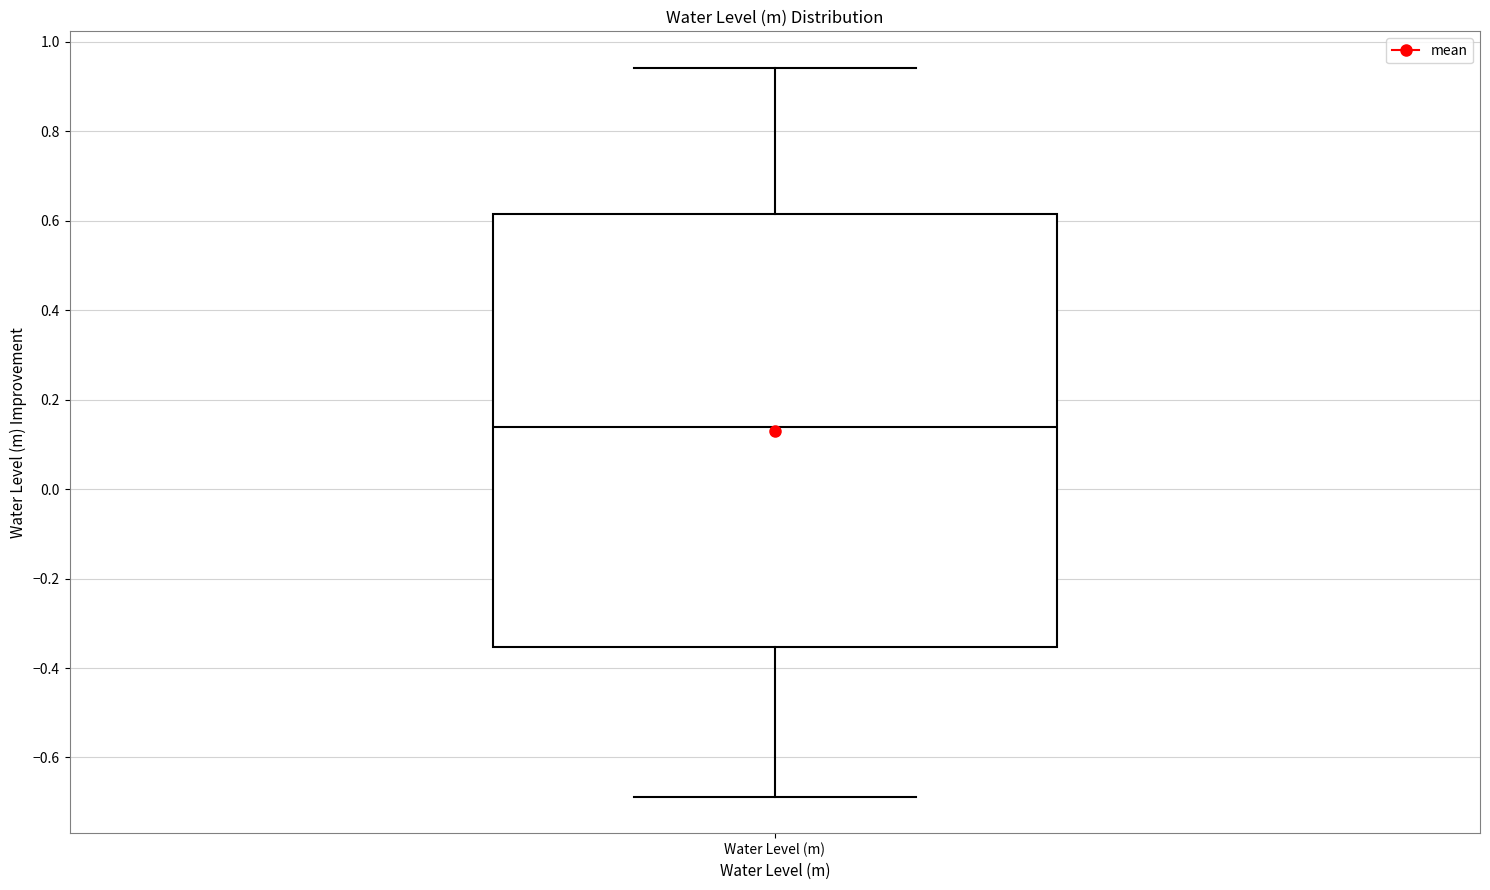

Transcribe this box plot: give where the median line is, the range the box spans, and where the two whiskers end, as read against the y-axis. The values are not printed on the chart, so give them approximately, as read against the axis.

median 0.14, box -0.36 to 0.62, whiskers -0.68 to 0.94